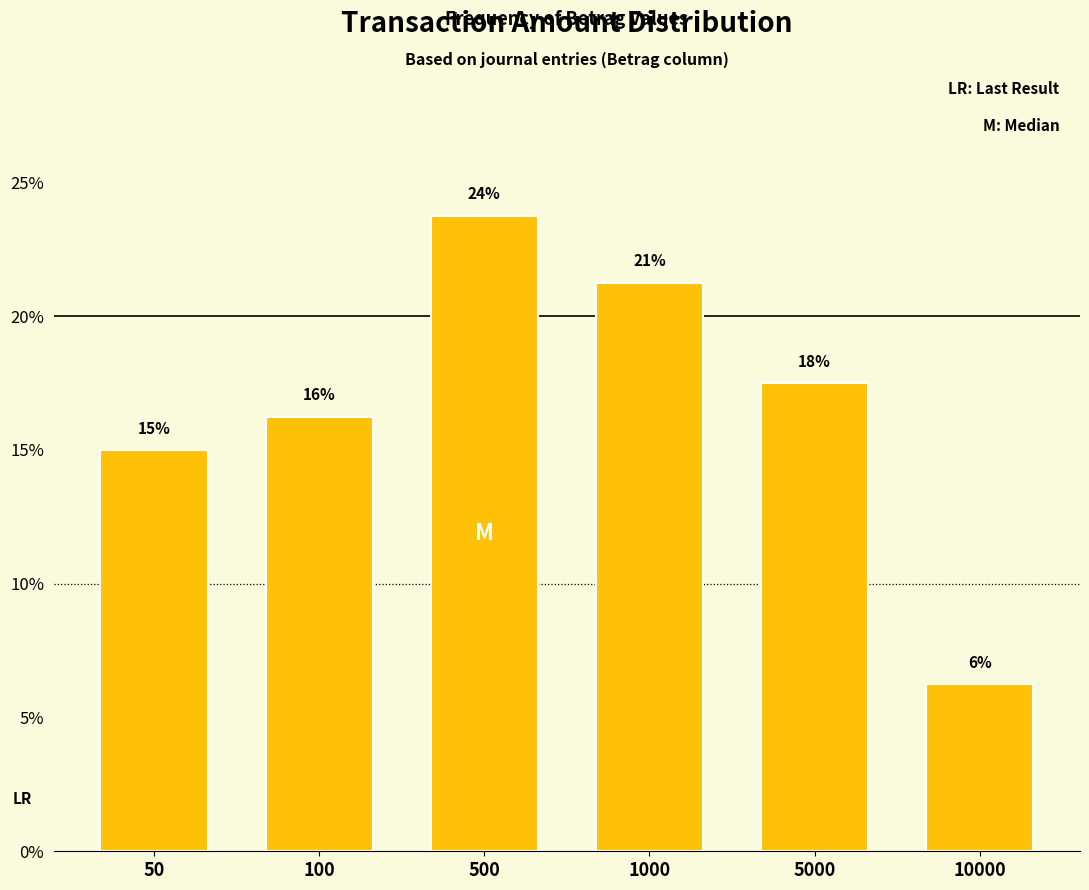

Does the chart contain any negative values?

No